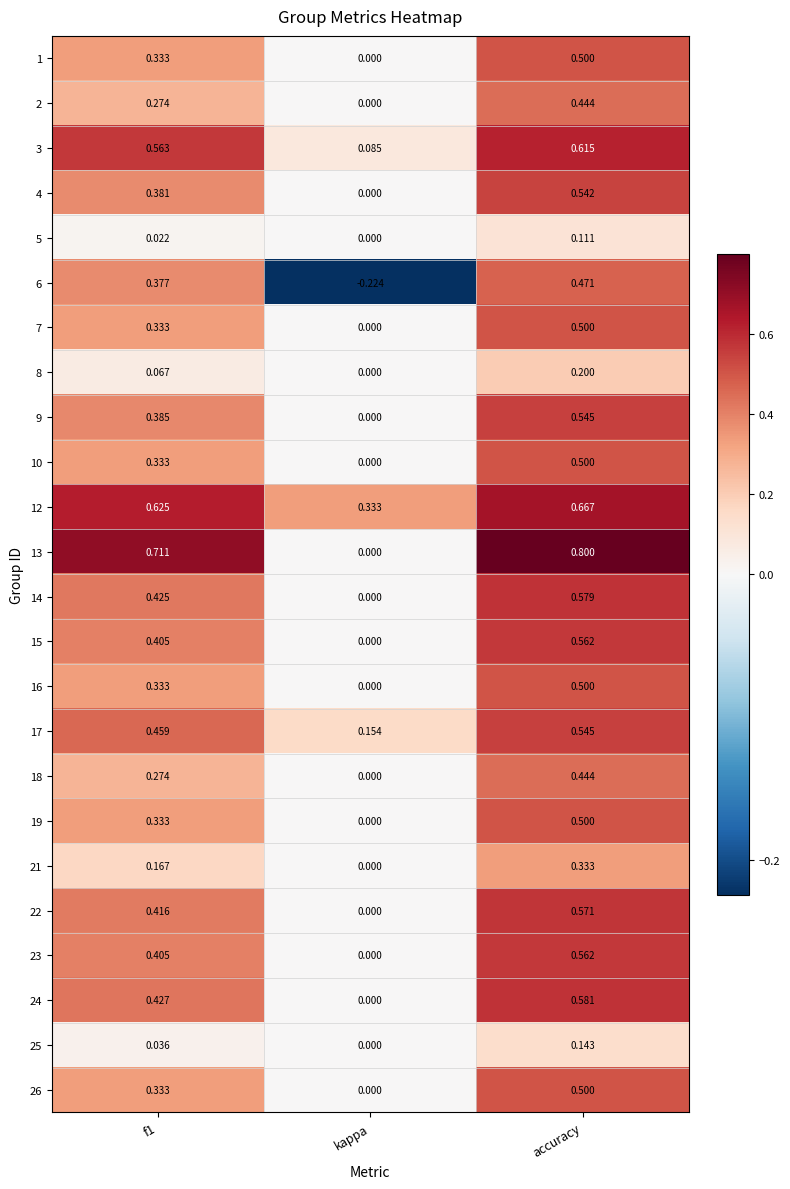

At which category is the sum across all series the highest?

accuracy